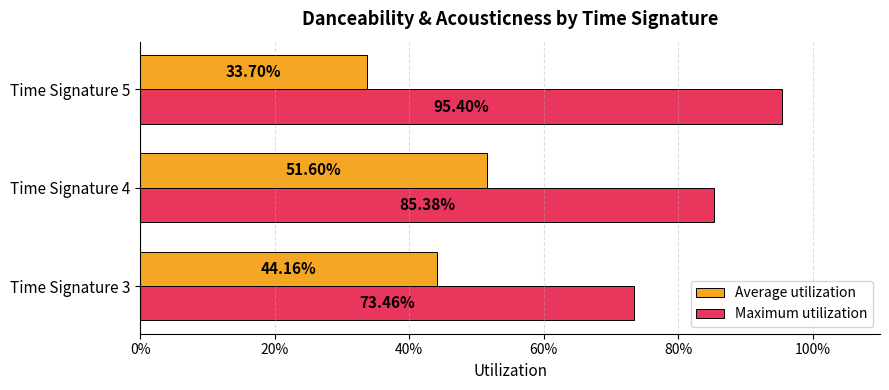

What is the value of the Average utilization bar at the 1st from the left?

0.4